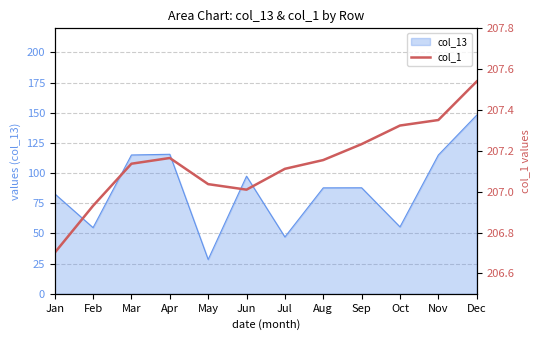

How many data points does each series have?

12